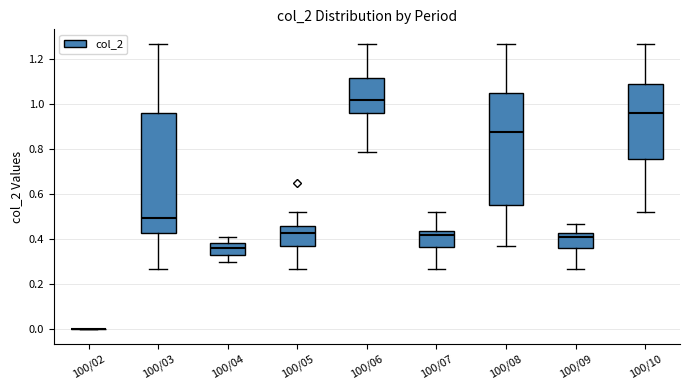

Reading left to right, transcribe this box plot: for each box, give where its median line is, the range the box spans, and where its two whiskers end, as read against the y-axis. The values are not printed on the chart, so give them approximately, as read against the axis.

100/02: box collapsed to a line at 0.00, whiskers 0.00 to 0.00
100/03: median 0.50, box 0.44 to 0.96, whiskers 0.28 to 1.28
100/04: median 0.36, box 0.34 to 0.38, whiskers 0.30 to 0.42
100/05: median 0.44, box 0.38 to 0.46, whiskers 0.28 to 0.52
100/06: median 1.02, box 0.96 to 1.12, whiskers 0.80 to 1.28
100/07: median 0.42, box 0.36 to 0.44, whiskers 0.28 to 0.52
100/08: median 0.88, box 0.56 to 1.06, whiskers 0.38 to 1.28
100/09: median 0.42, box 0.36 to 0.44, whiskers 0.28 to 0.48
100/10: median 0.96, box 0.76 to 1.10, whiskers 0.52 to 1.28